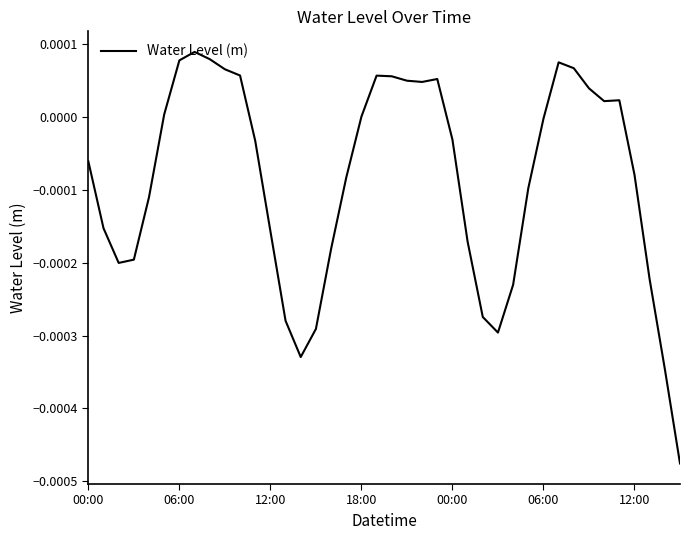

How many lines are shown in the chart?

1